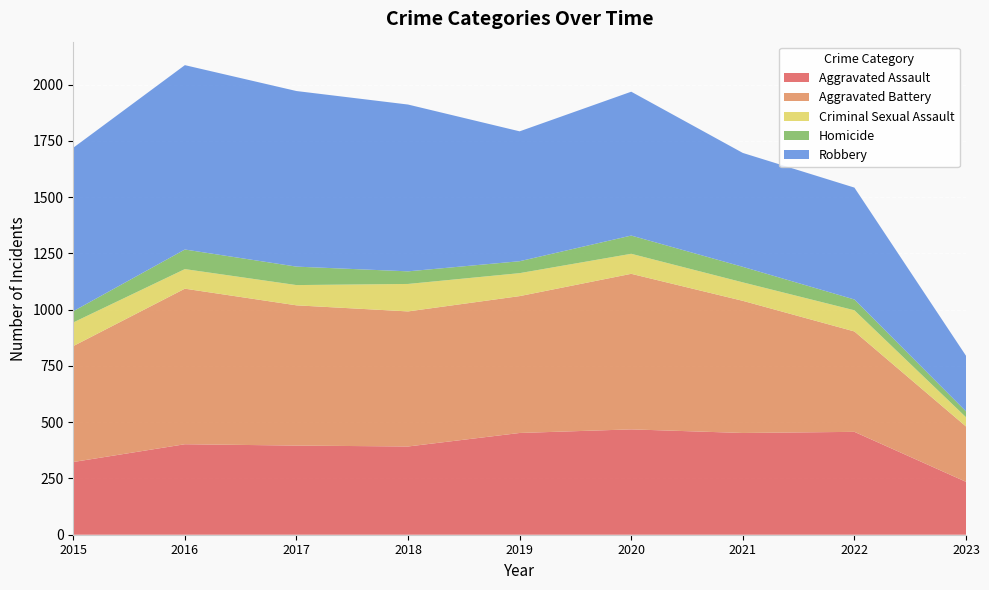

Reading left to right, list all the values displayed in this chart.

Aggravated Assault: 323	402	396	392	452	468	452	457	235
Aggravated Battery: 515	691	623	600	608	691	587	446	246
Criminal Sexual Assault: 105	87	90	122	102	89	82	94	41
Homicide: 50	87	82	56	53	81	69	48	26
Robbery: 726	819	780	741	577	639	506	497	247